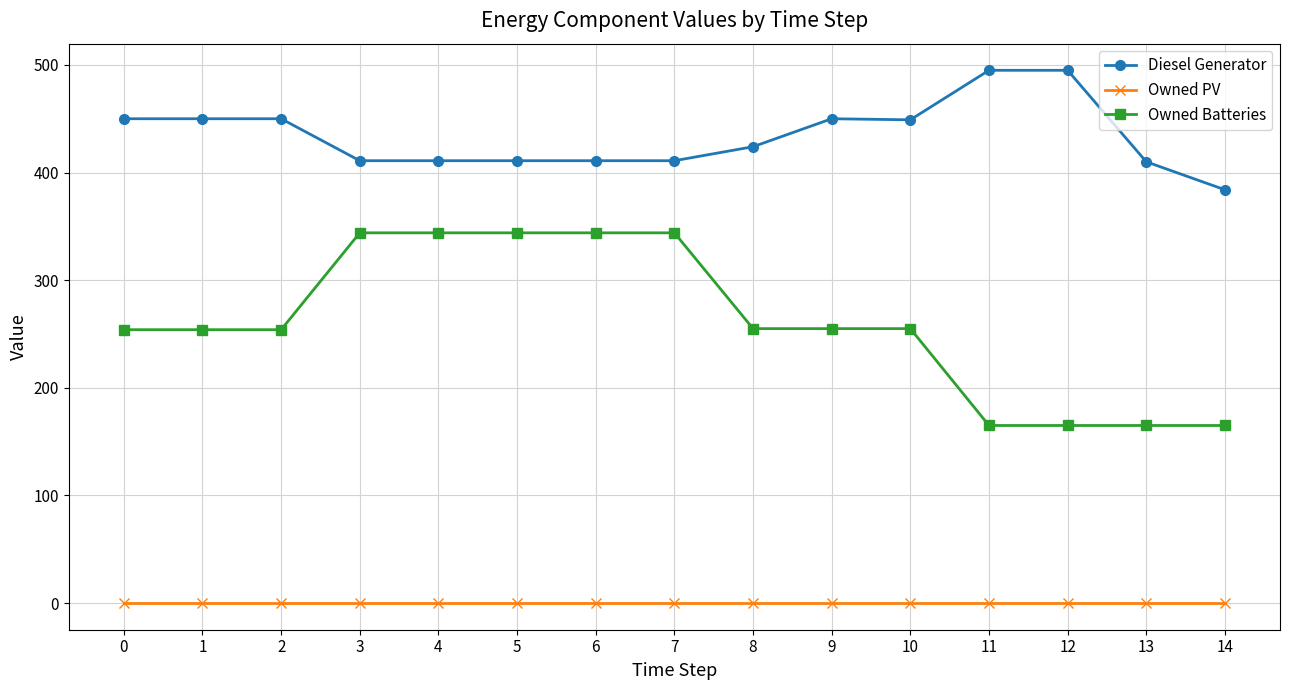

What is the difference between the highest and lowest values at 11?

495